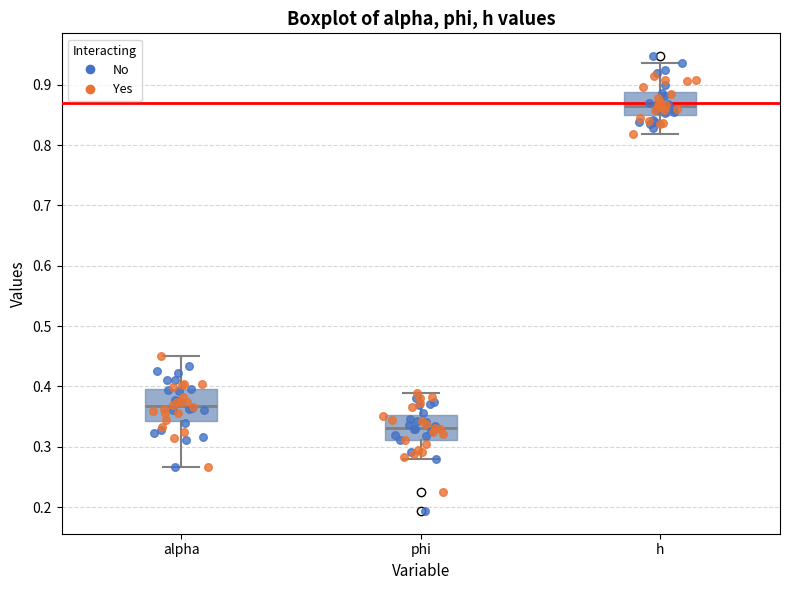

Reading left to right, transcribe this box plot: for each box, give where its median line is, the range the box spans, and where its two whiskers end, as read against the y-axis. The values are not printed on the chart, so give them approximately, as read against the axis.

alpha: median 0.37, box 0.34 to 0.40, whiskers 0.27 to 0.45
phi: median 0.33, box 0.31 to 0.35, whiskers 0.28 to 0.39
h: median 0.87, box 0.85 to 0.89, whiskers 0.82 to 0.94